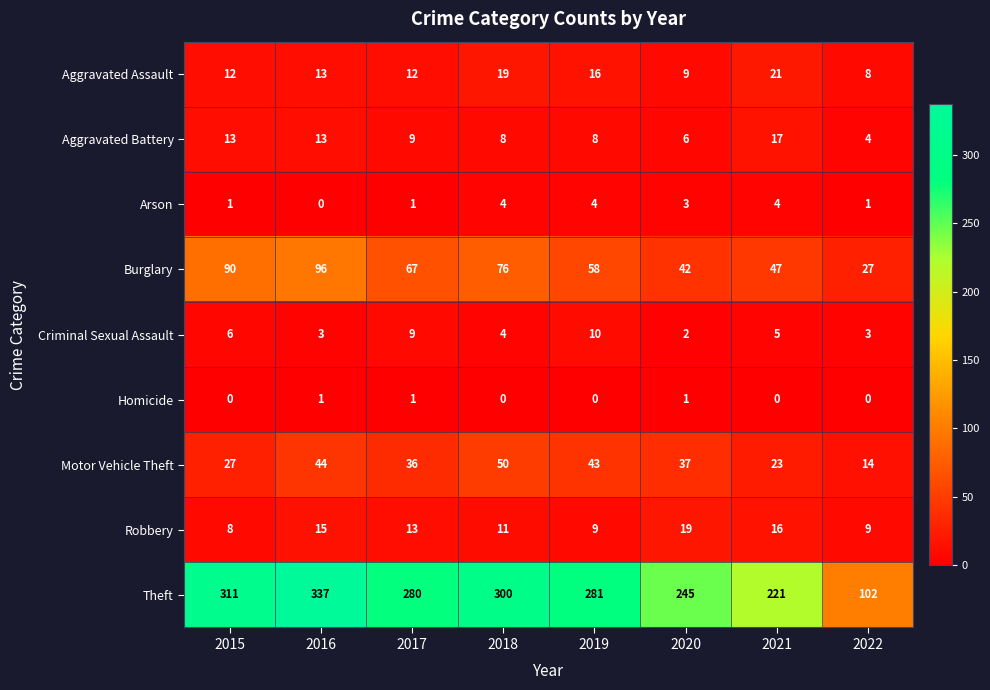

Which series has the widest spread of values?

Theft